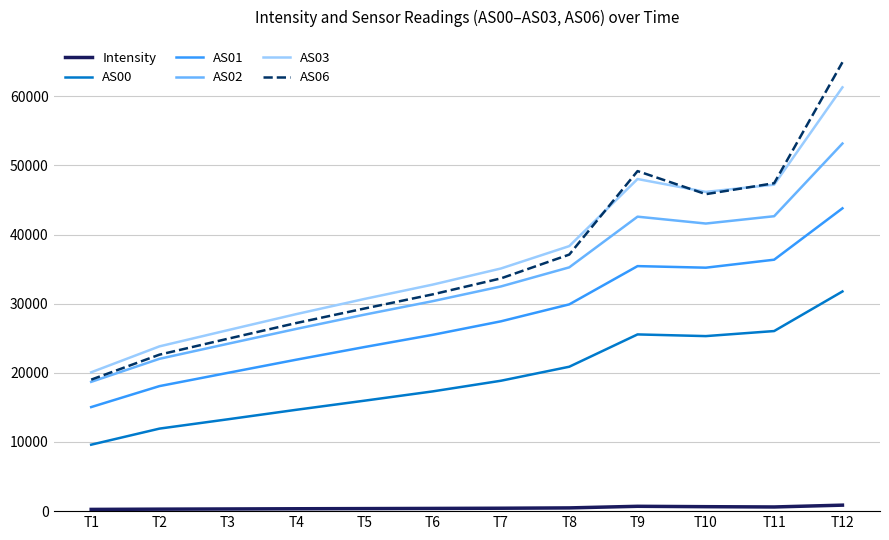

Which category has the highest value in the AS01 series?

T12